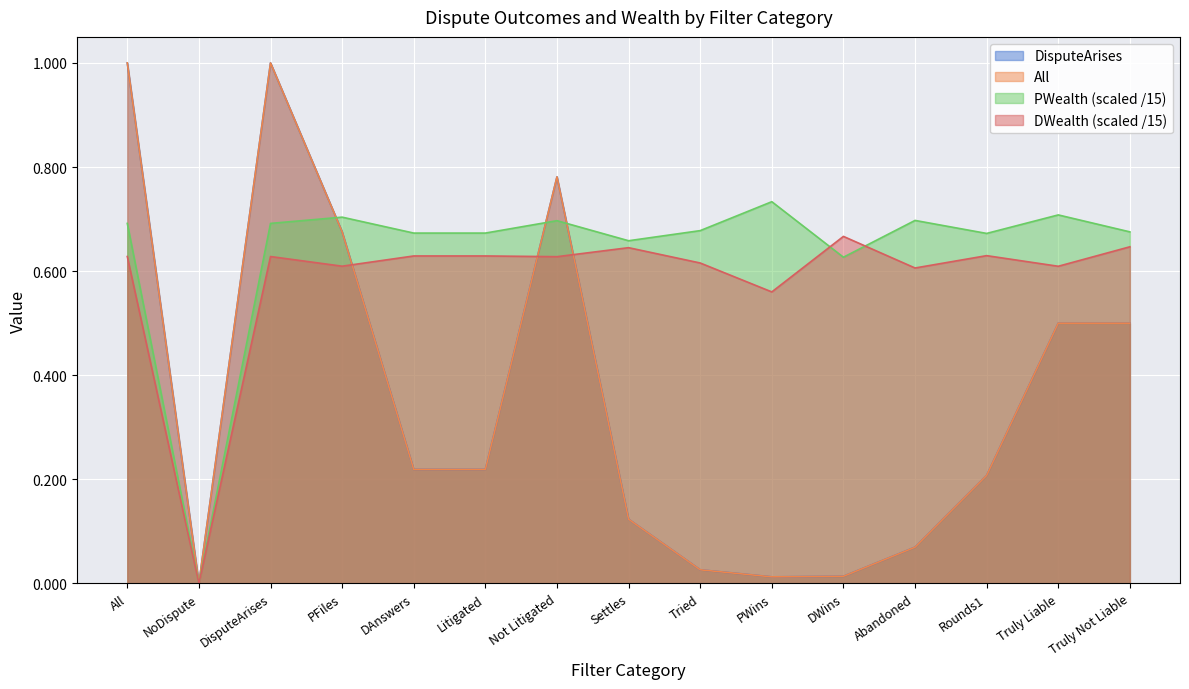

Rank the series by their maximum value, from highest to lowest.

DisputeArises, All, PWealth, DWealth